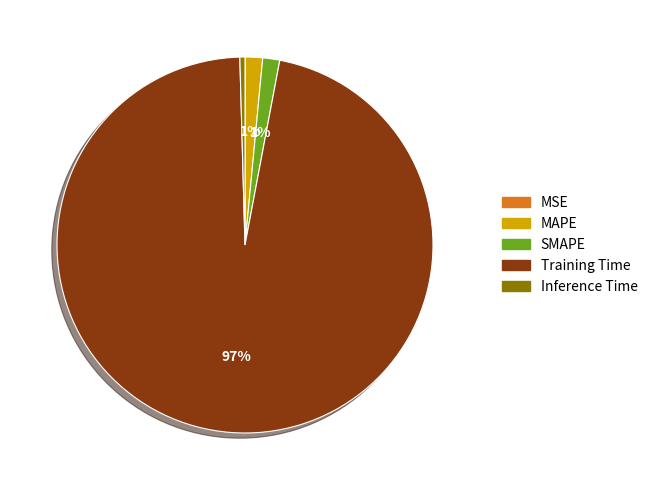

Which slice is the largest?

Training Time